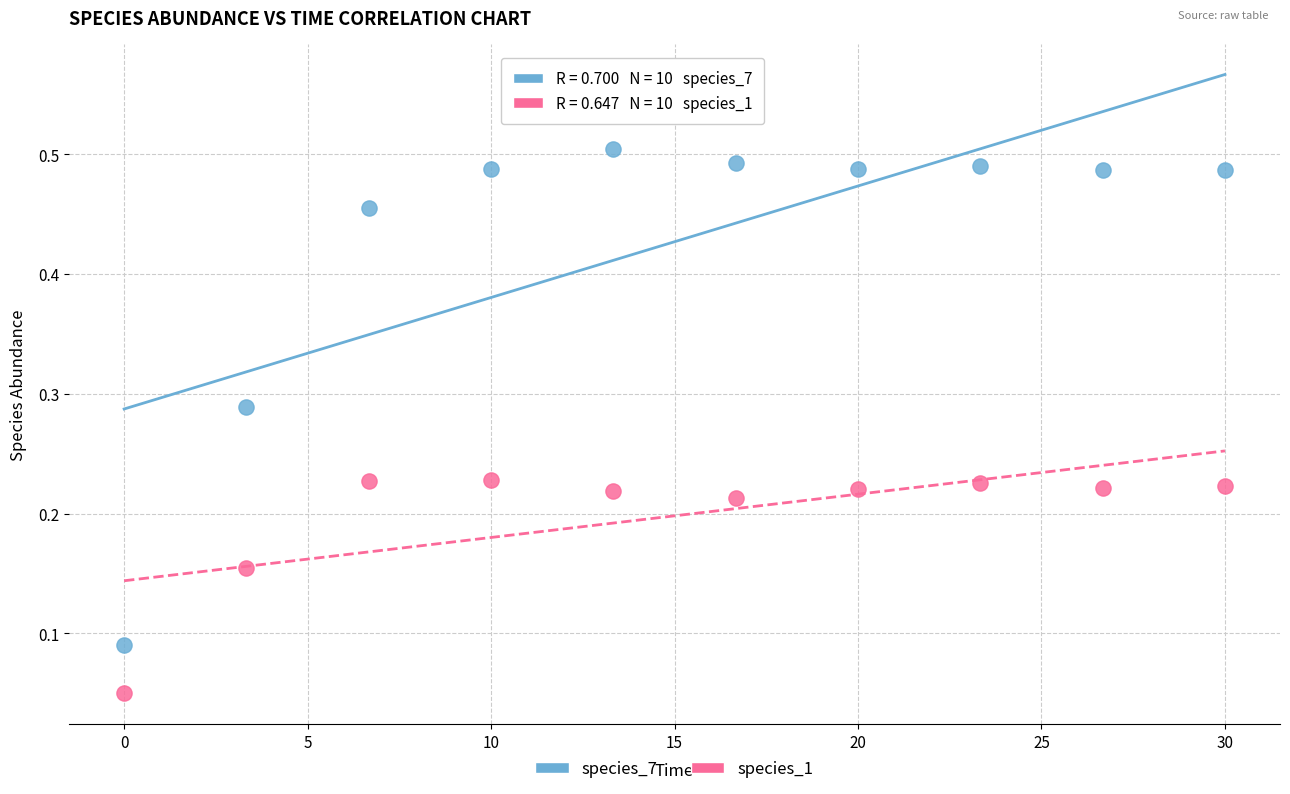

Across all data points, what is the range of X values (max minus min)?

30.0